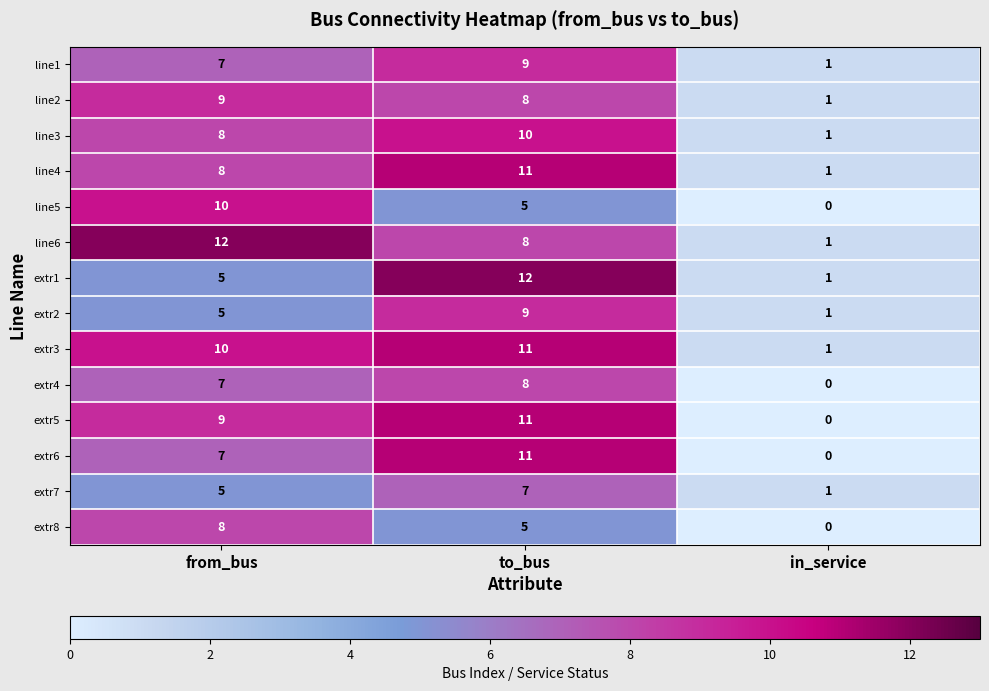

The extr7 series shows 11 at to_bus. True or false?

False